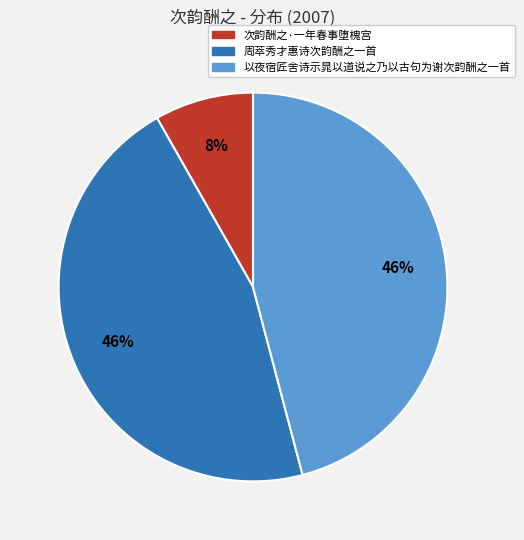

Does any single category account for the majority?

No